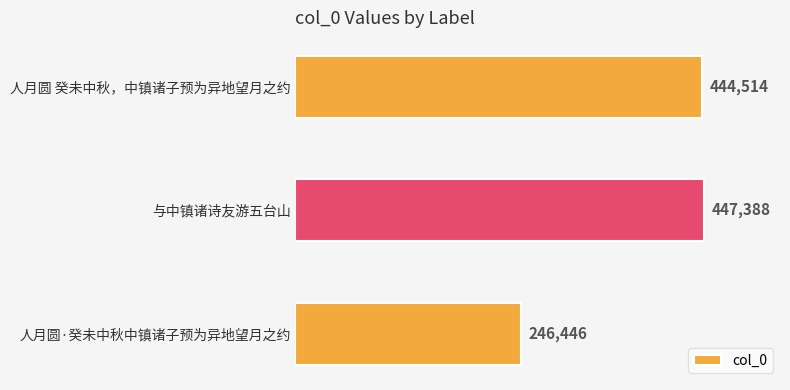

The value at 人月圆·癸未中秋中镇诸子预为异地望月之约 is 246446. True or false?

True